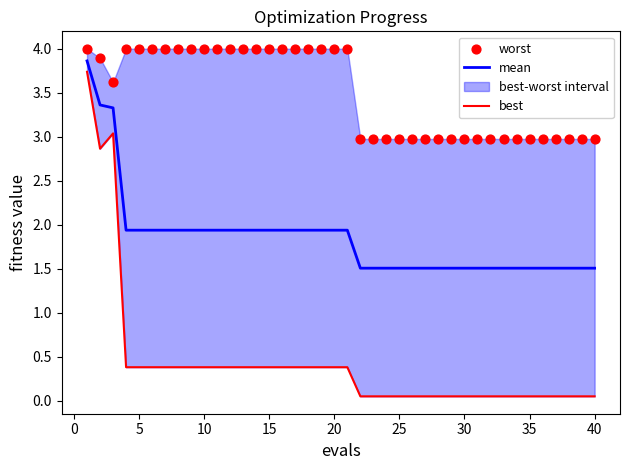

Which series has the largest total across all categories?

worst